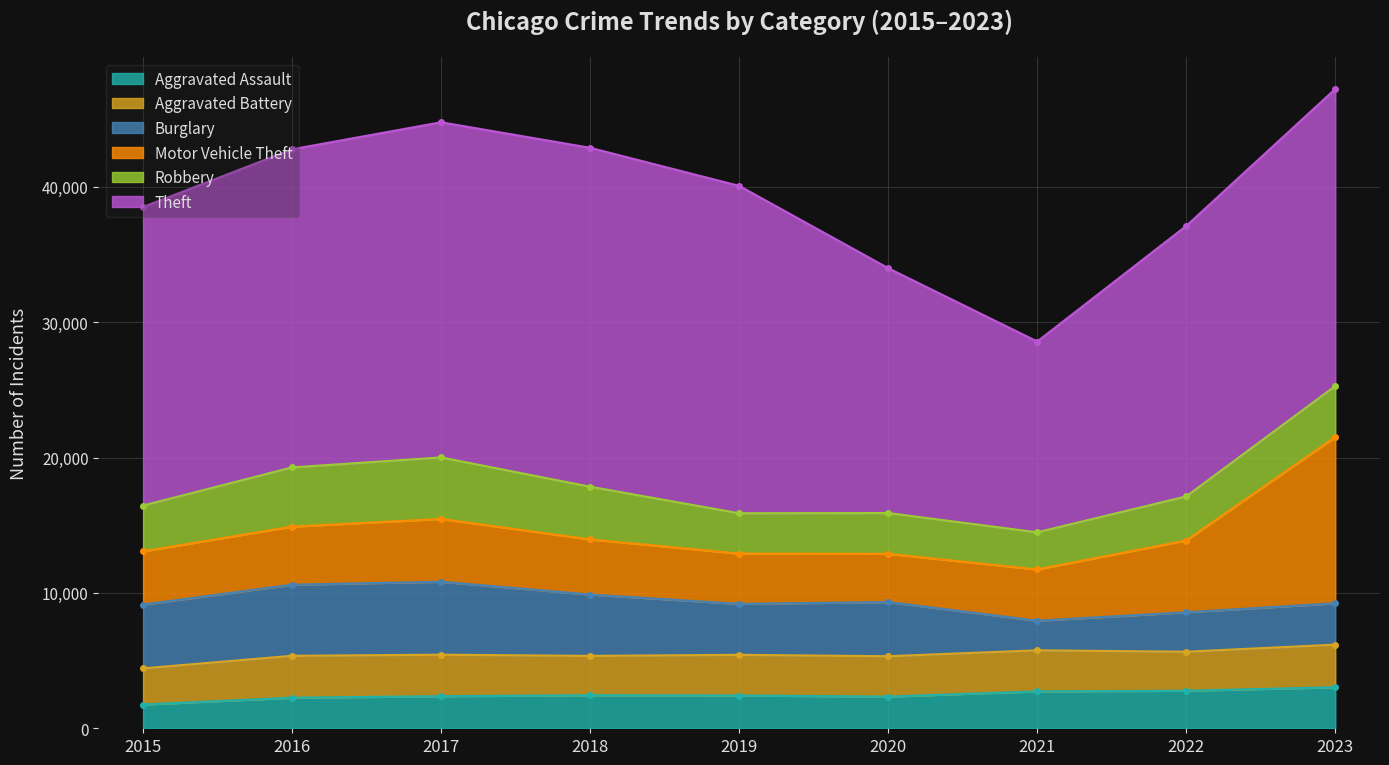

True or false: Robbery has more than 0 interior local peaks.

True